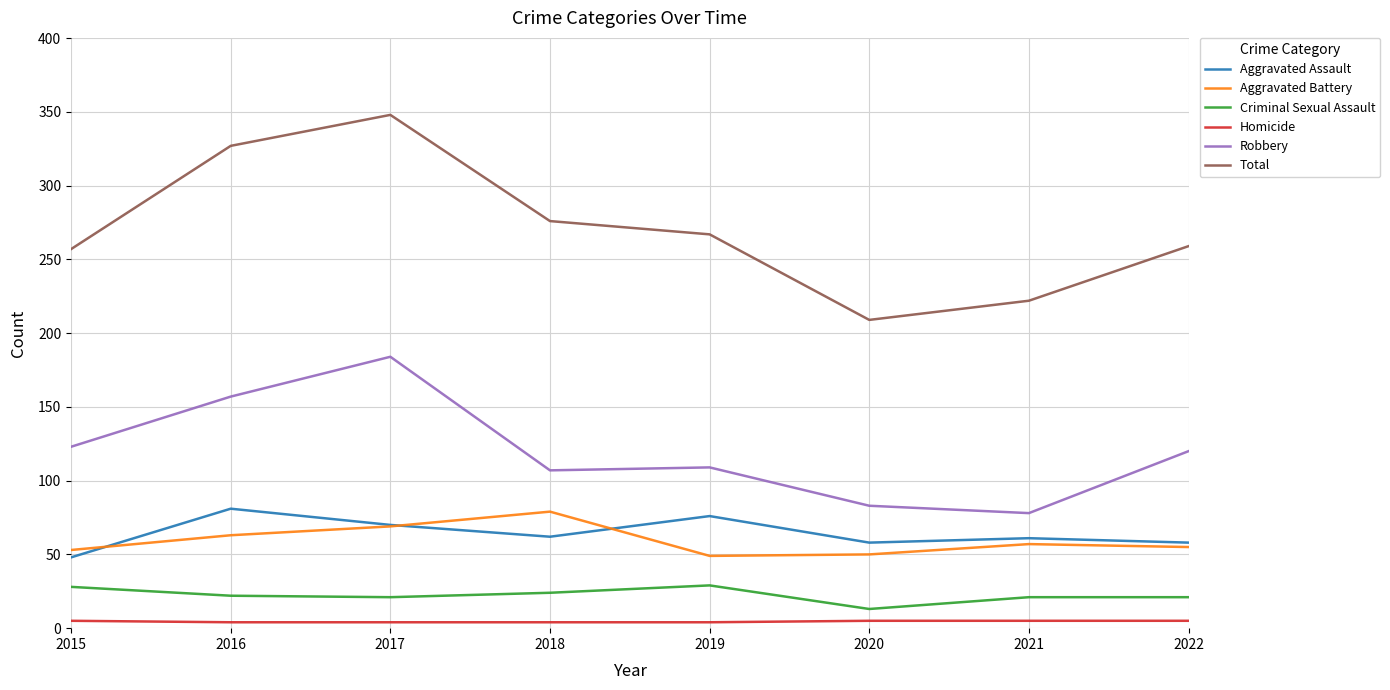

Count the number of data series in this chart.

6